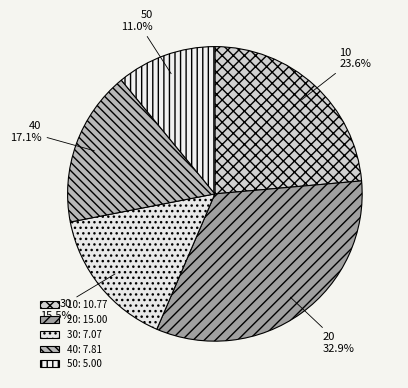

Which category has the biggest portion of the pie?

20